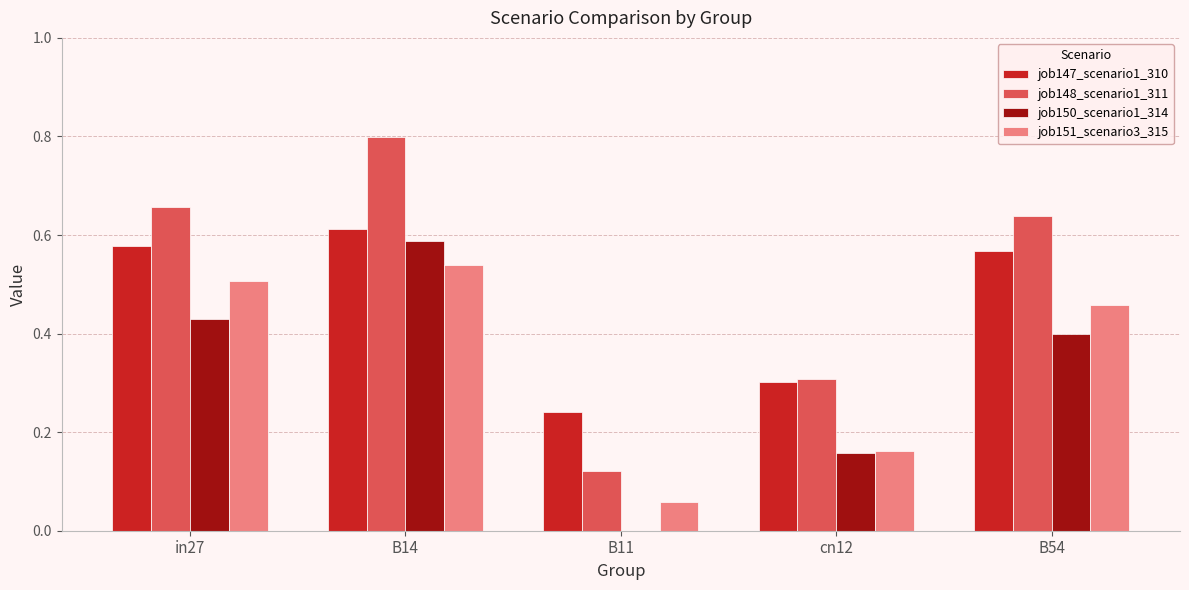

Which series has the largest range (max minus min)?

job148_scenario1_311